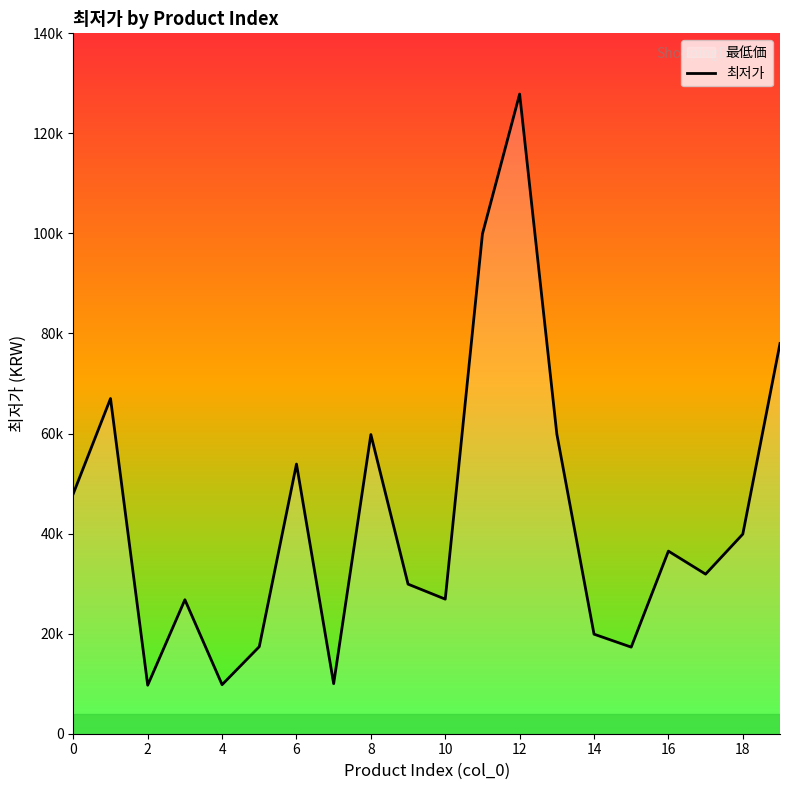

Reading left to right, extract all data points from this chart.

48000	67000	9700	26780	9800	17400	53900	10000	59800	29900	26900	99900	127860	59900	19900	17310	36500	31900	39900	78000